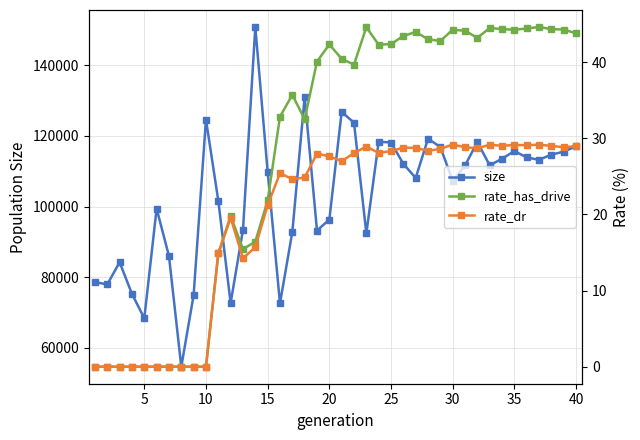

How many lines are shown in the chart?

3